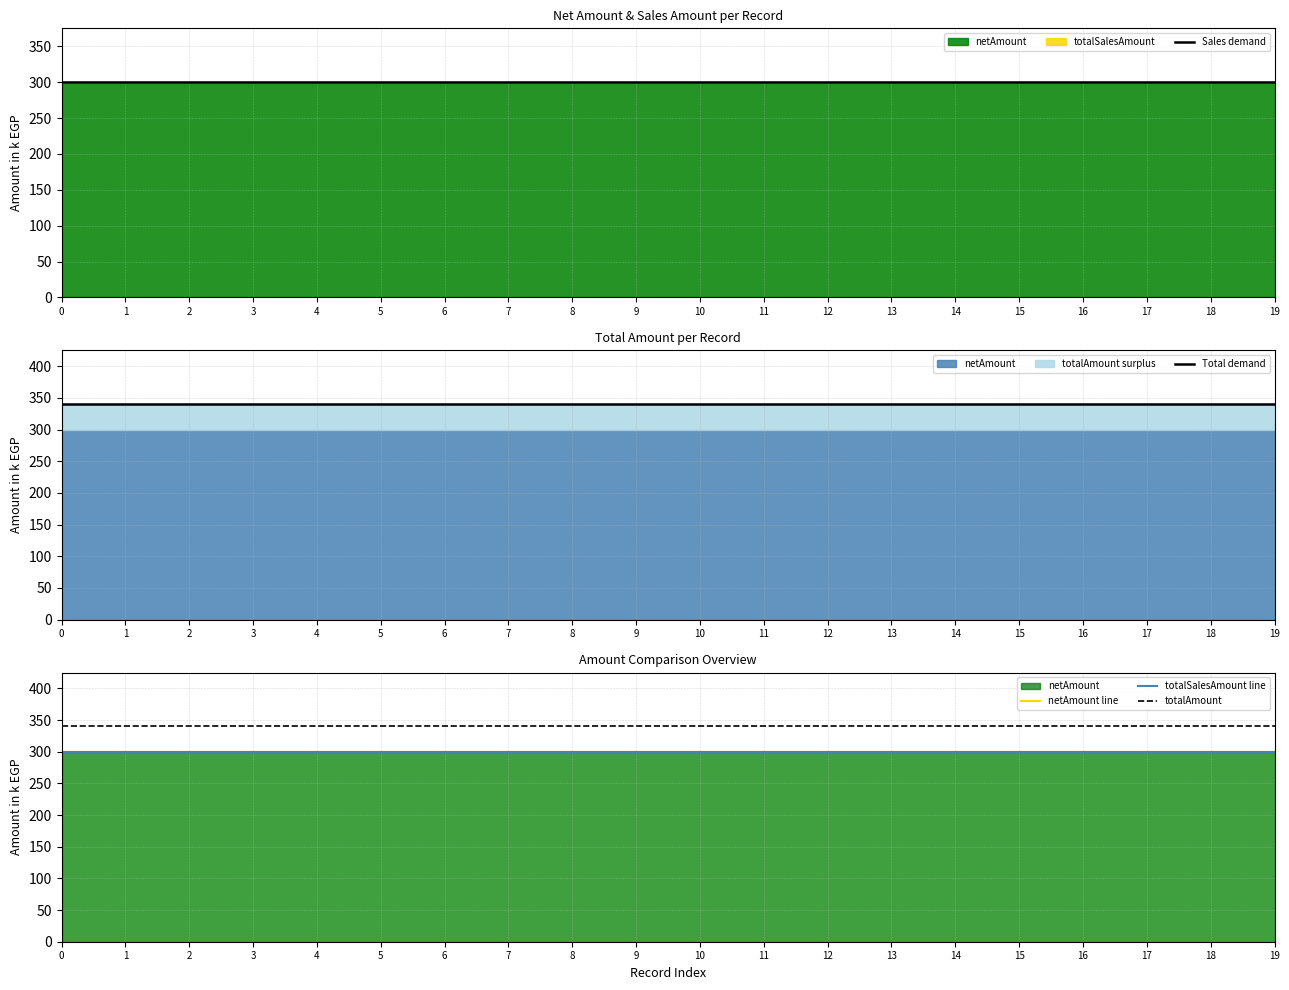

True or false: Total demand has a value of 524.6 at 2.

False